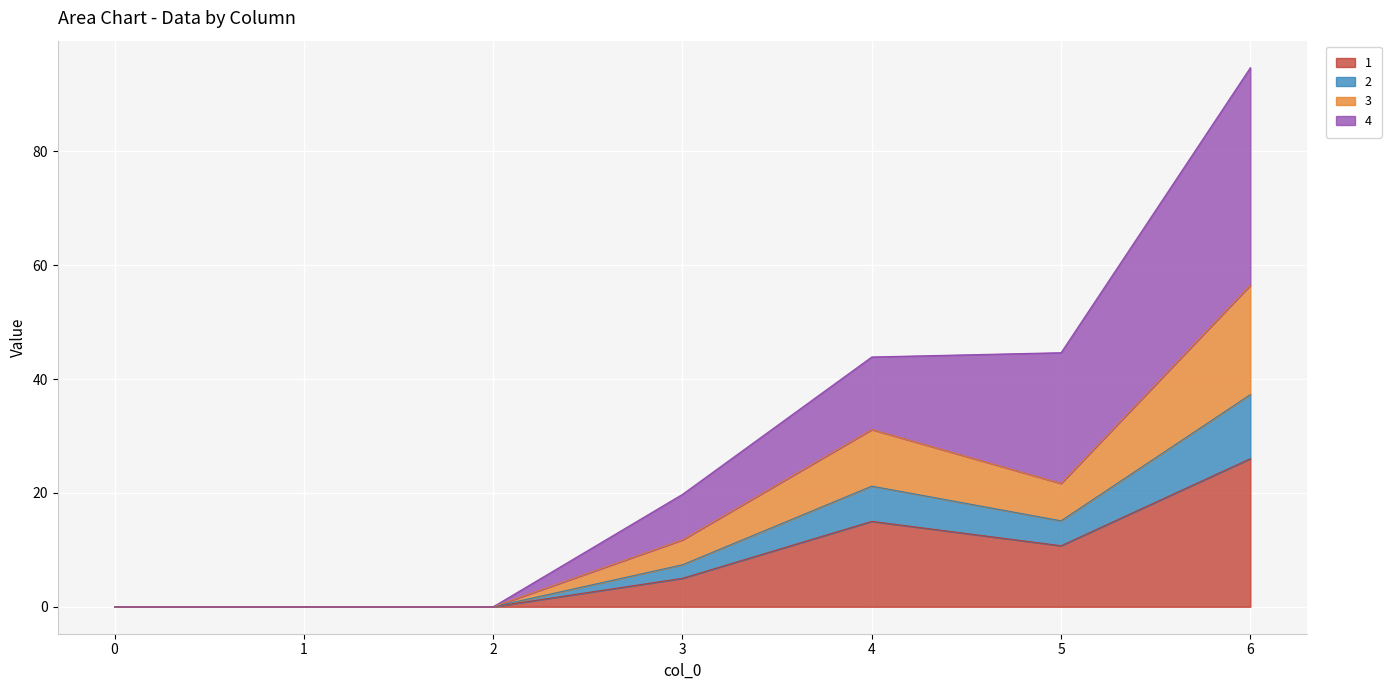

True or false: 4 and 1 cross at least once.

False